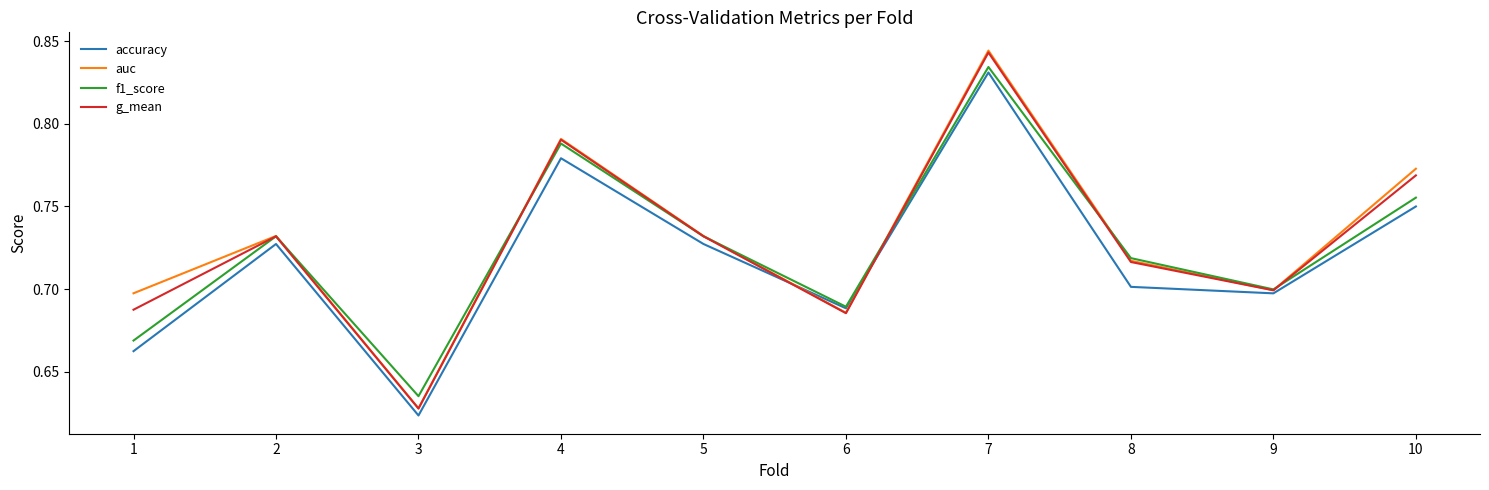

Where is f1_score nearest to the value 0?

3